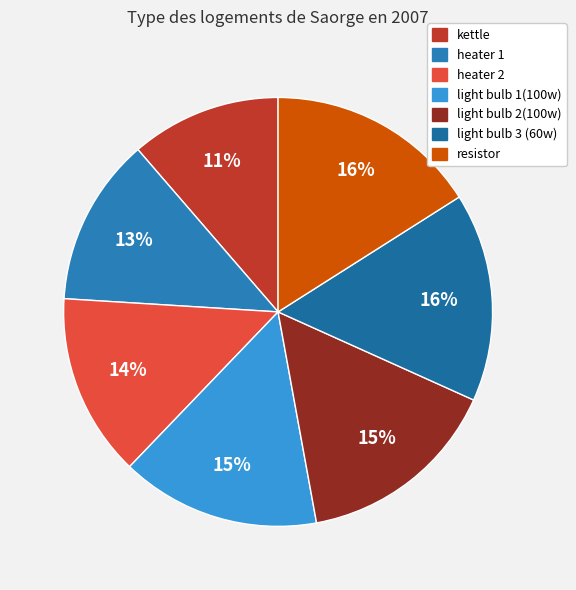

Count the number of slices in the pie.

7